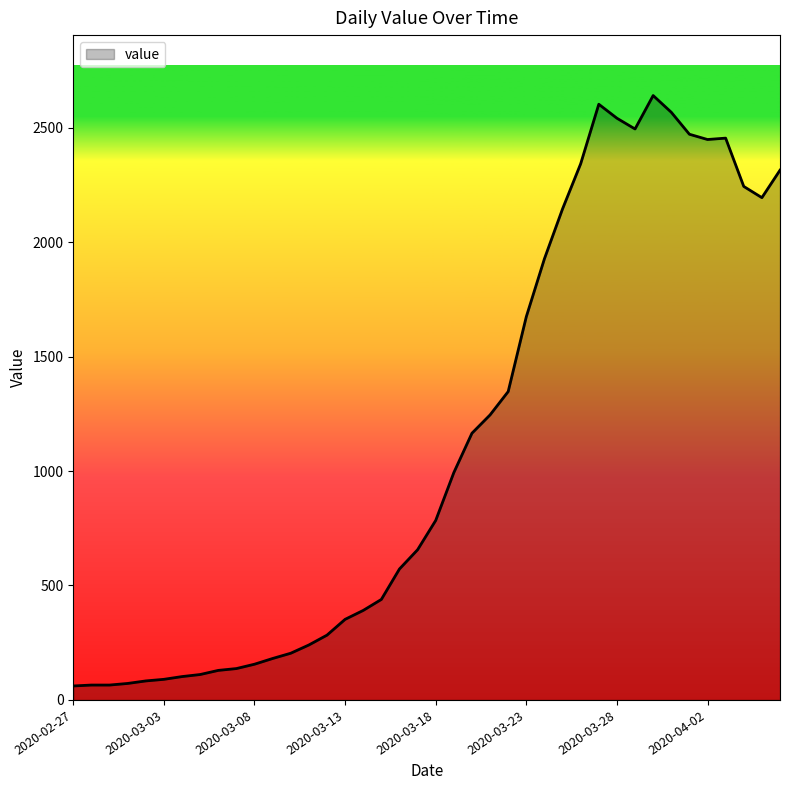

What is the smallest value displayed?

61